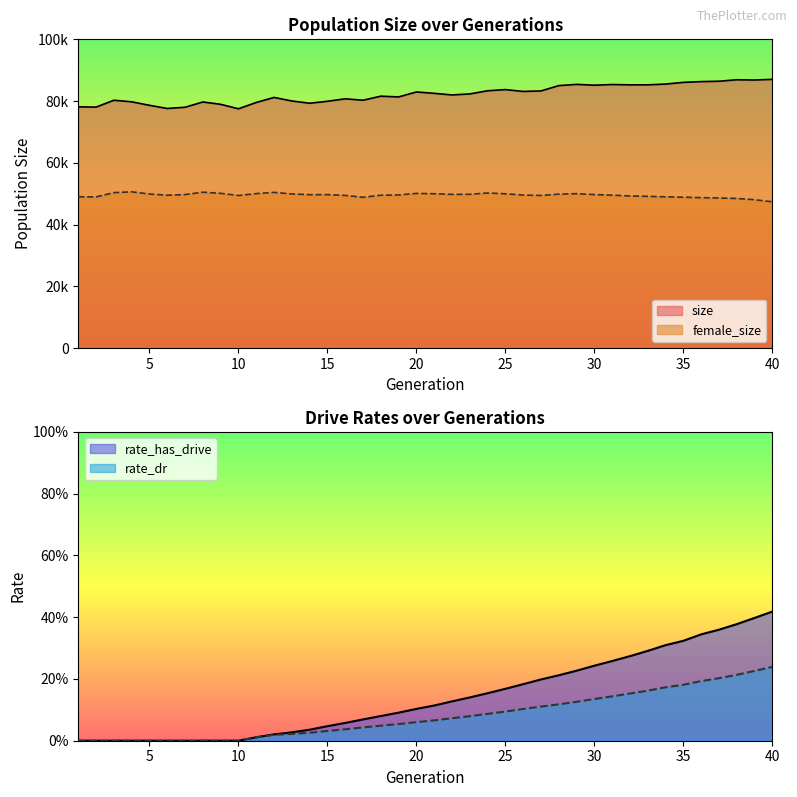

Where is the first local maximum for size?

3